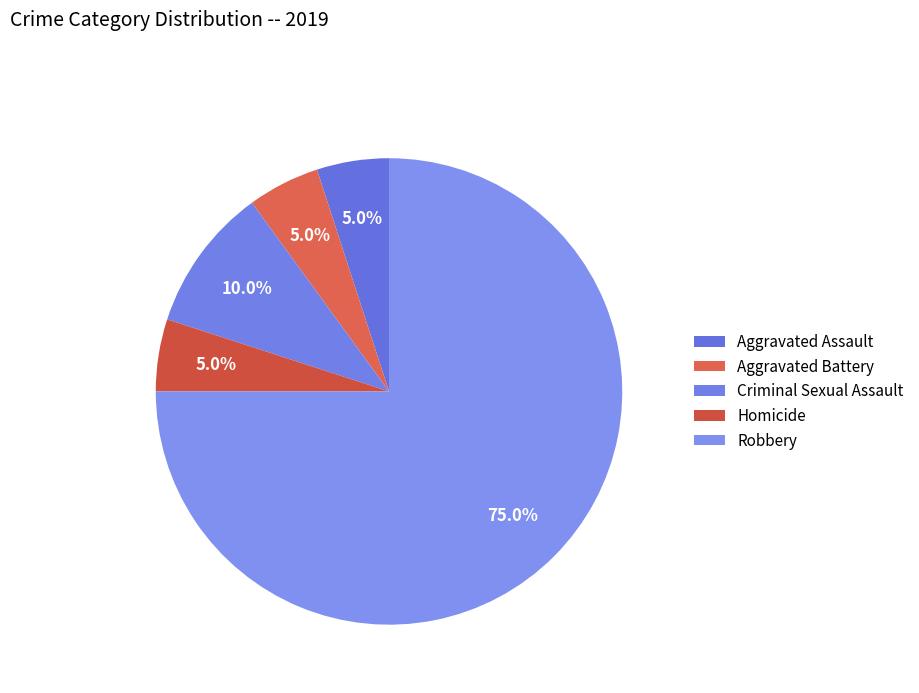

The Homicide slice represents 1% of the pie. True or false?

False